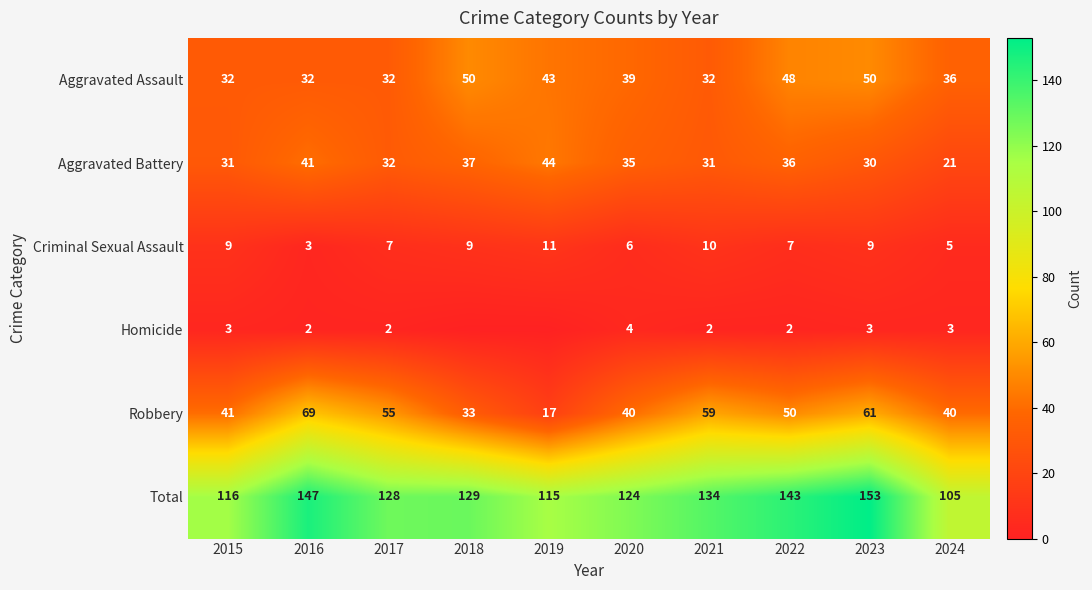

What value does the Aggravated Battery series have at 2019, to the nearest 10?

40